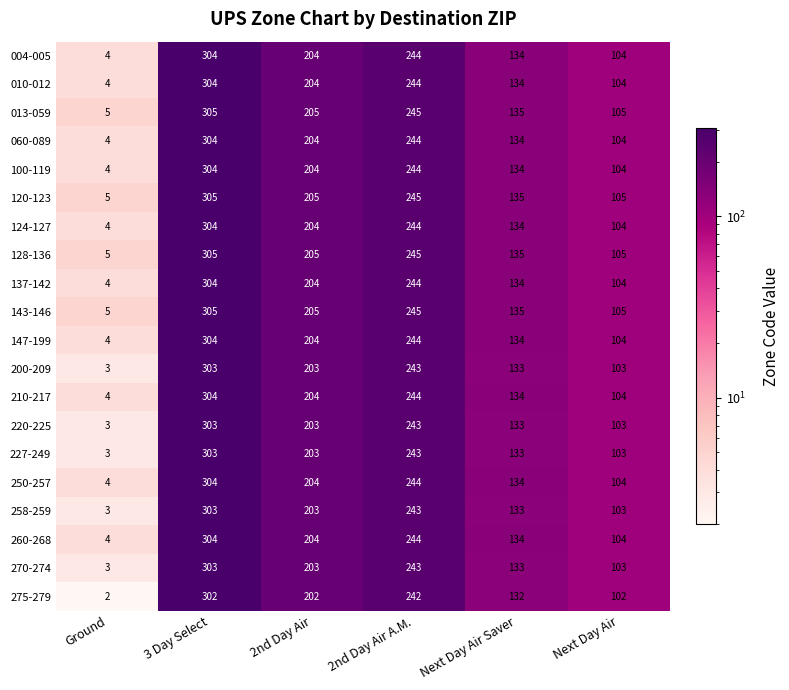

Read the 275-279 value at 2nd Day Air, to the nearest 5.

200